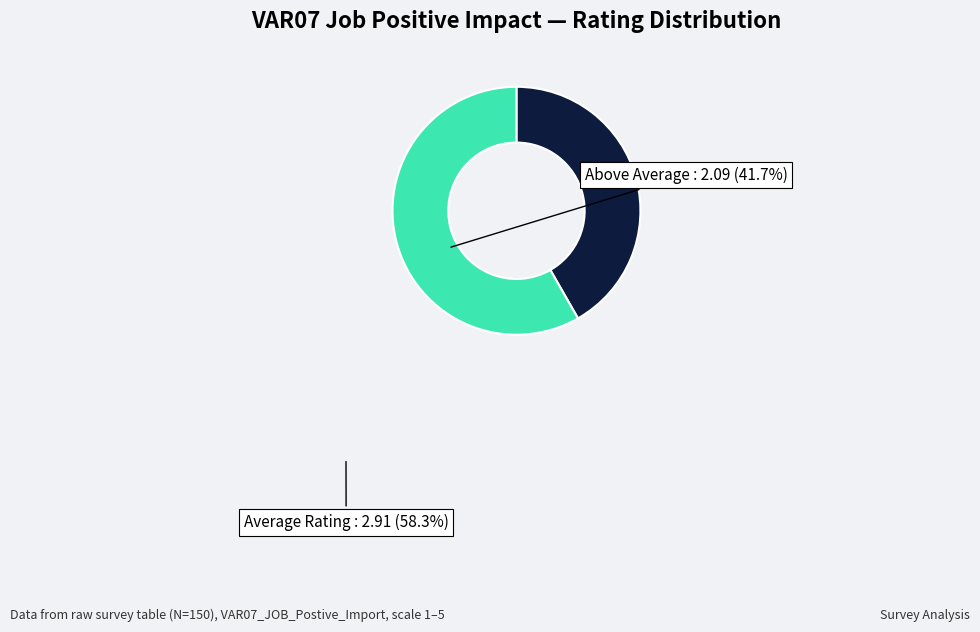

Is there a majority slice in this chart?

Yes